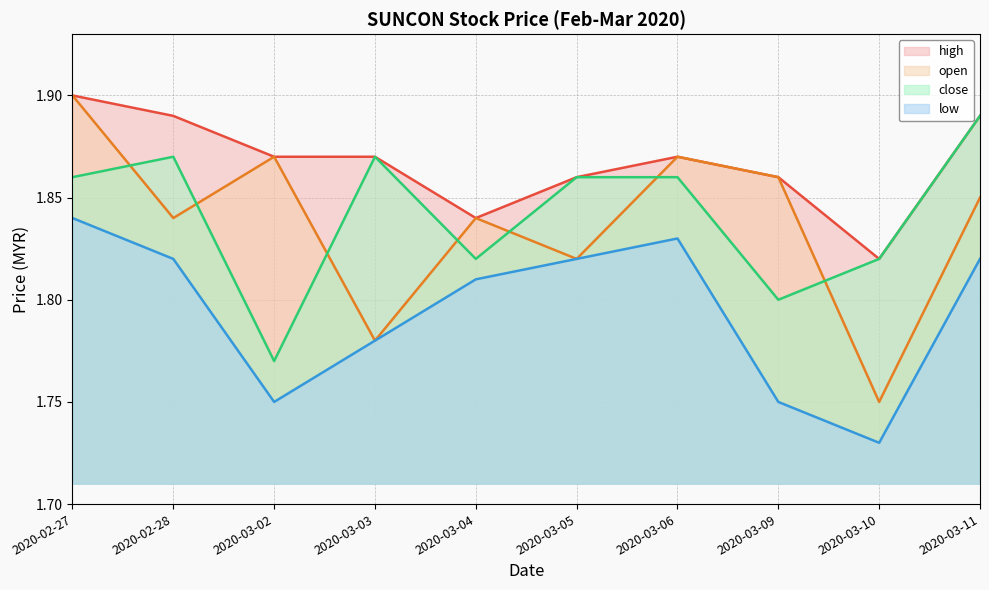

Where is the first local maximum for high?

2020-03-06